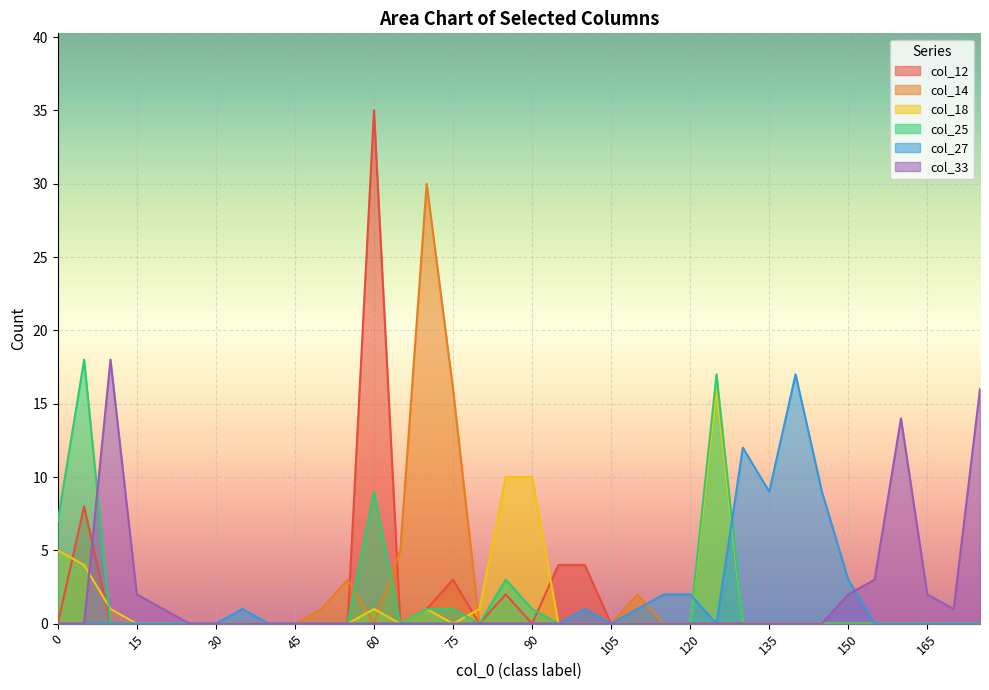

At which label is col_33 closest to 9?

160